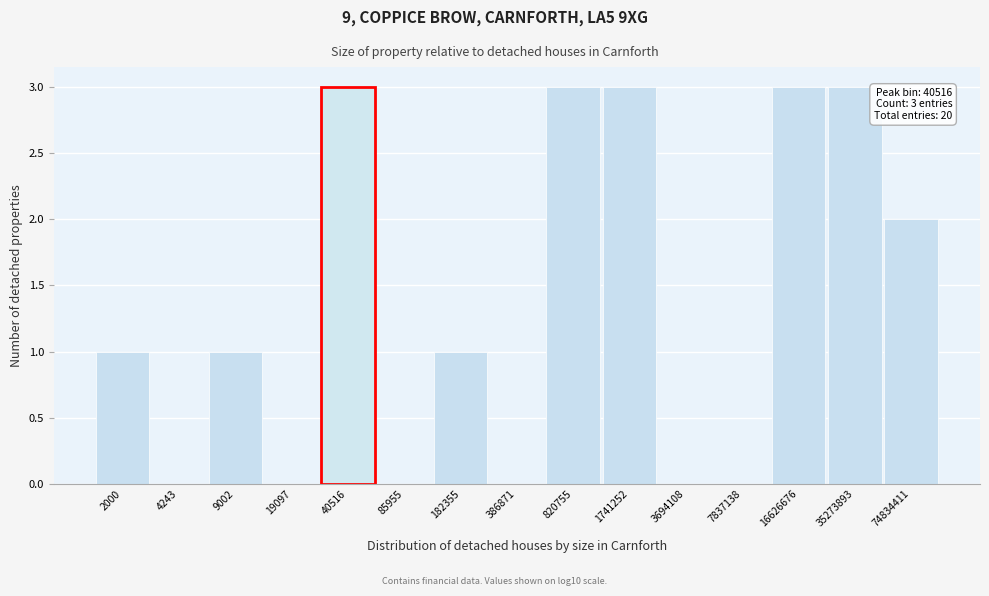

Reading right to left, extract all data points from this chart.

74834411=2	35273893=3	16626676=3	7837138=0	3694108=0	1741252=3	820755=3	386871=0	182355=1	85955=0	40516=3	19097=0	9002=1	4243=0	2000=1